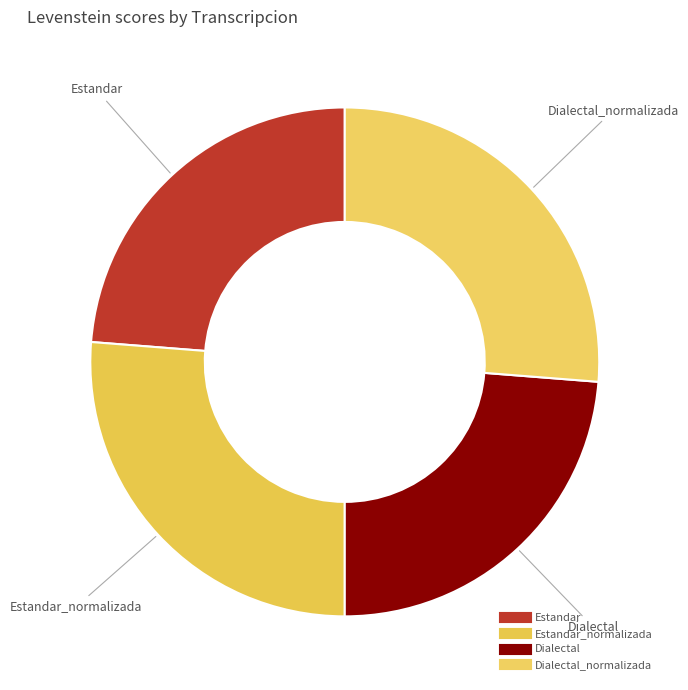

How many slices are in this pie chart?

4